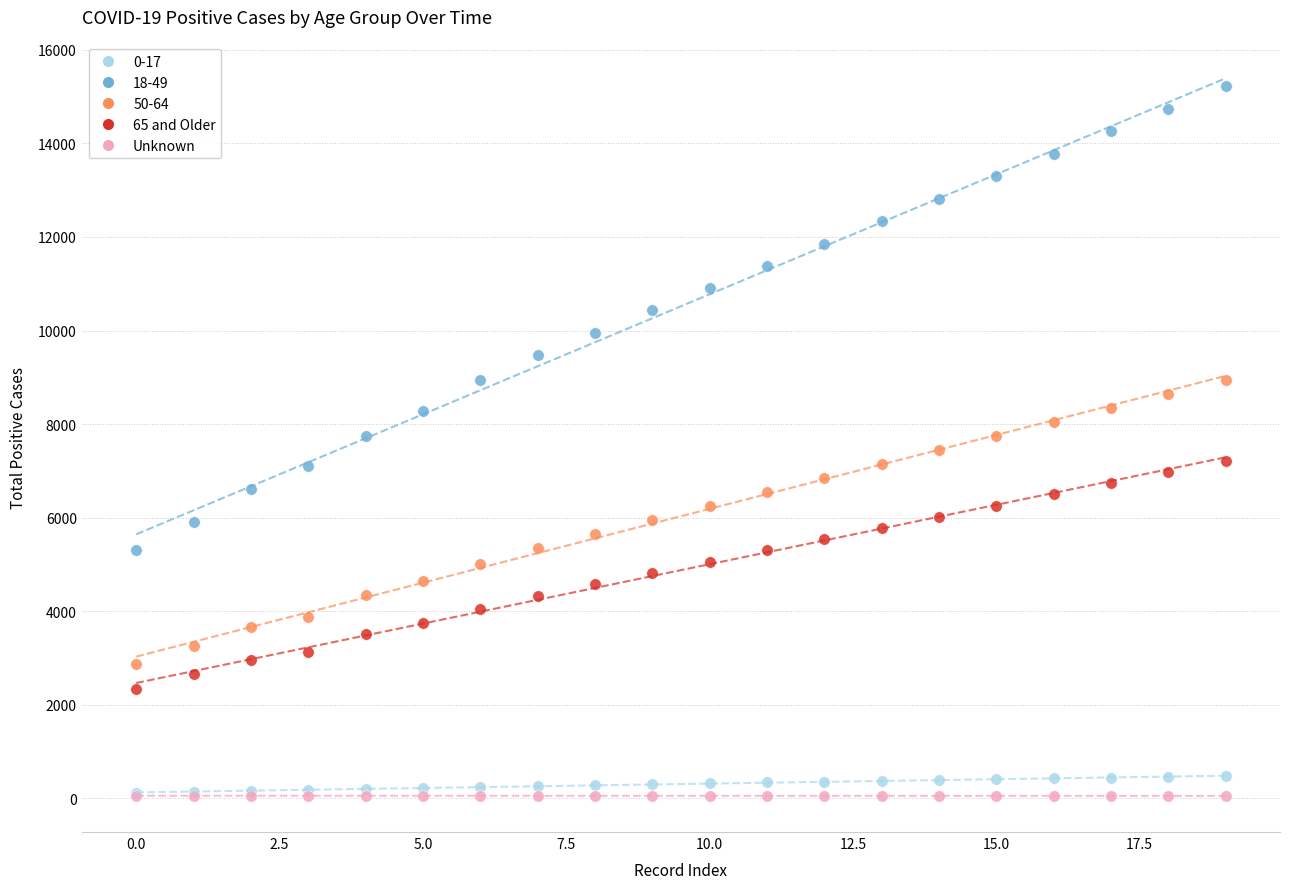

Which series has the largest Y range (max minus min)?

18-49